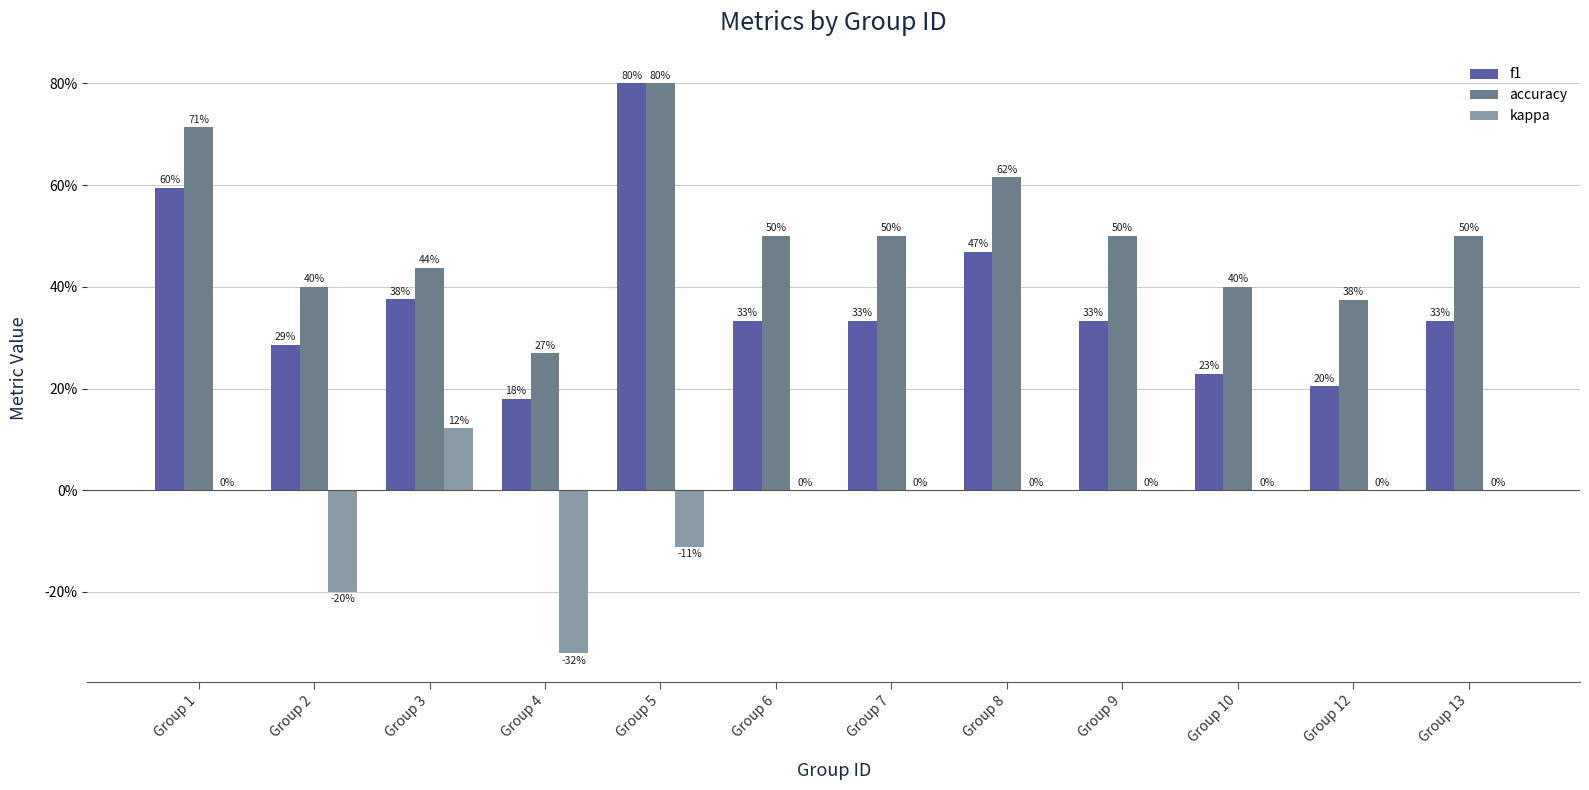

How many kappa values are between 0 and 1?

9